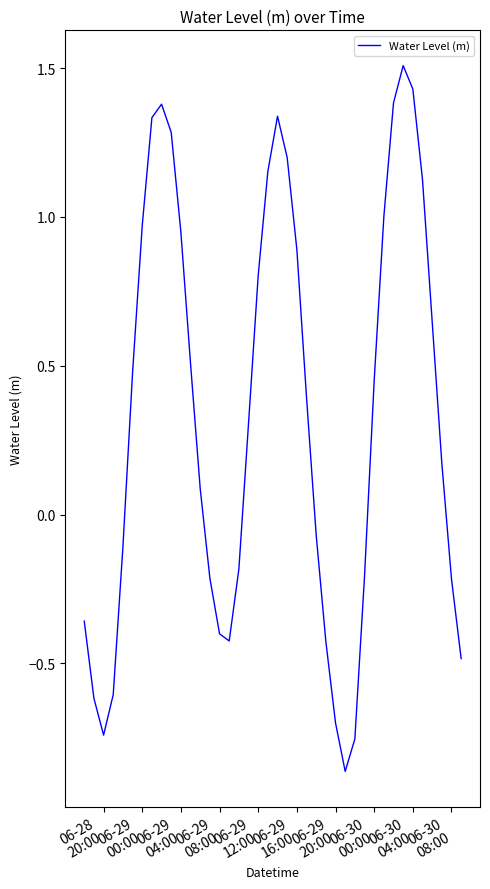

Does the chart have visible grid lines?

No